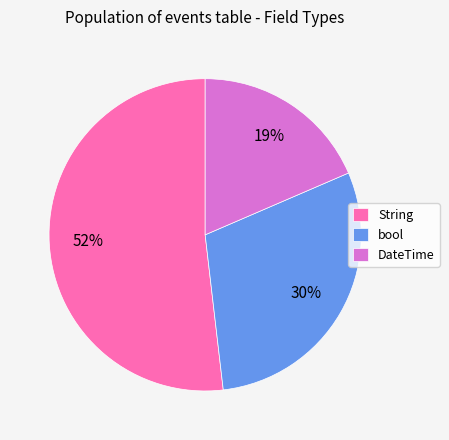

The String slice represents 45% of the pie. True or false?

False